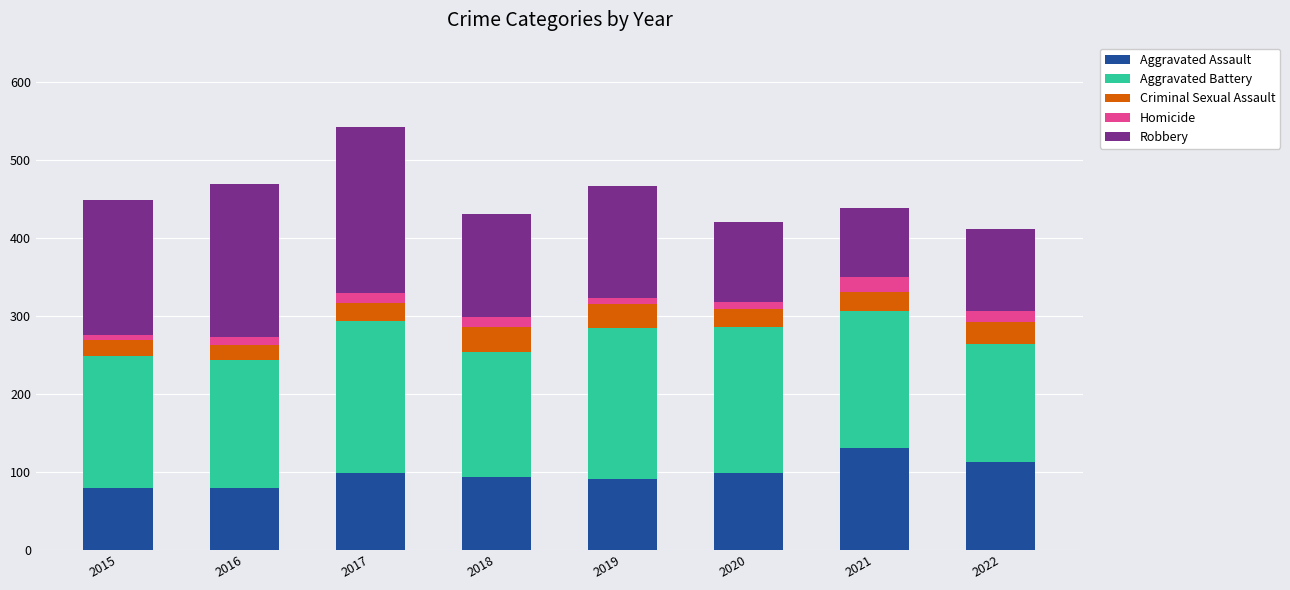

The value of Aggravated Assault at 2016 is 79. True or false?

True